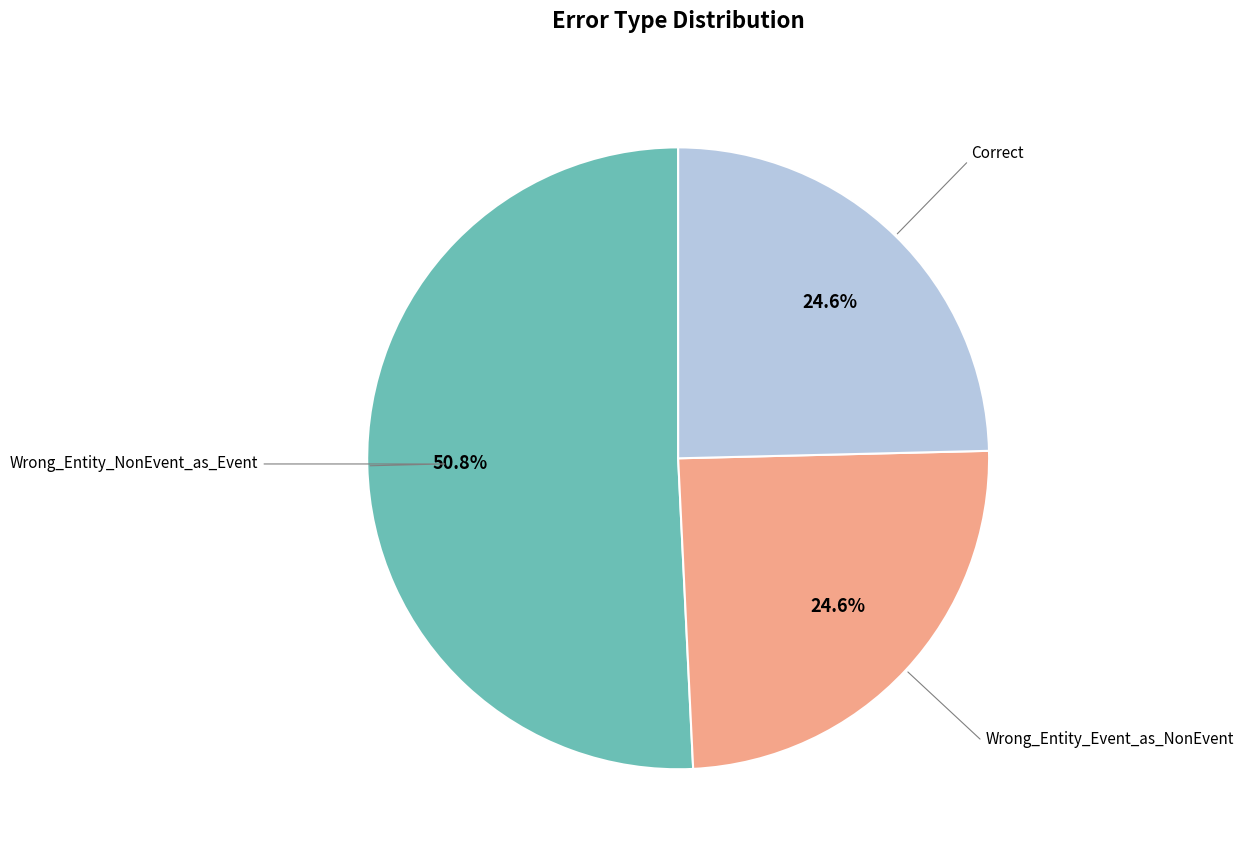

Is there a majority slice in this chart?

Yes